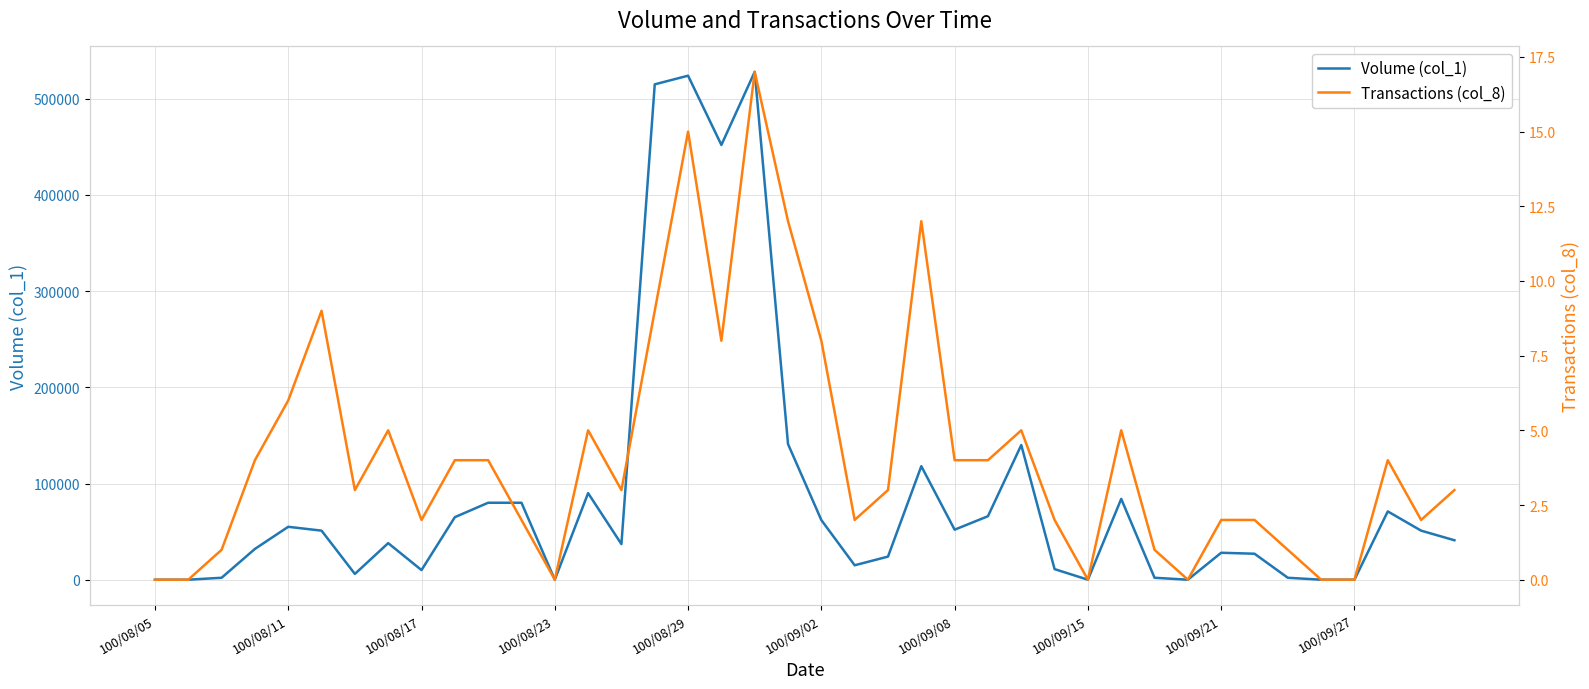

What is the difference between the second highest and second lowest values in the Volume (col_1) series?

524000